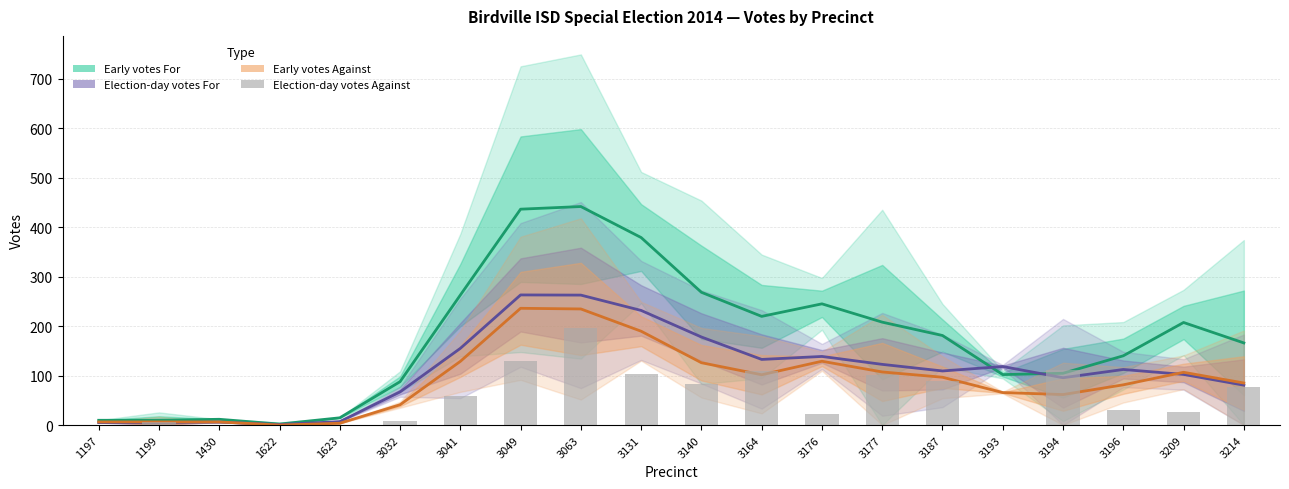

The Election-day votes For series shows 184.1 at 3209. True or false?

False